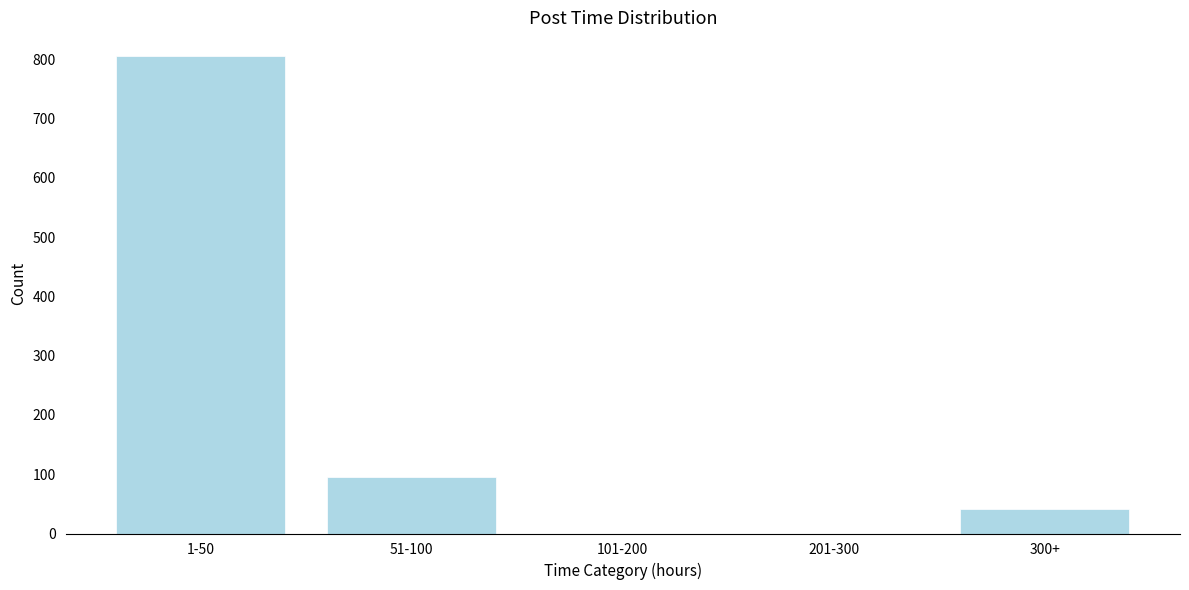

Reading left to right, what are all the values shown in this chart?

1-50=805	51-100=96	101-200=0	201-300=0	300+=42